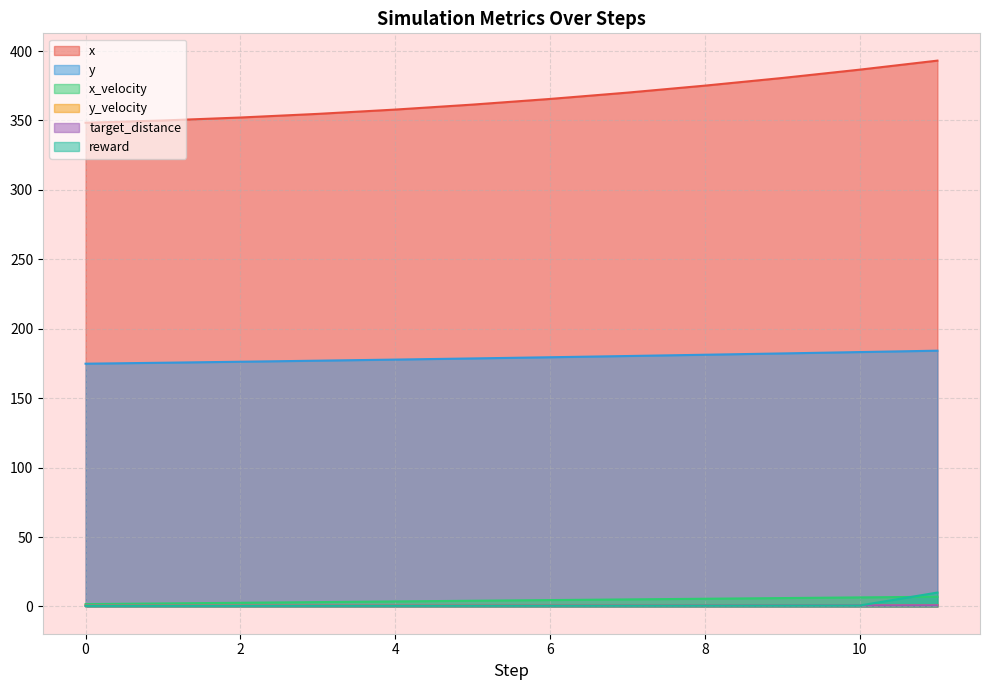

Which series has the largest range (max minus min)?

x